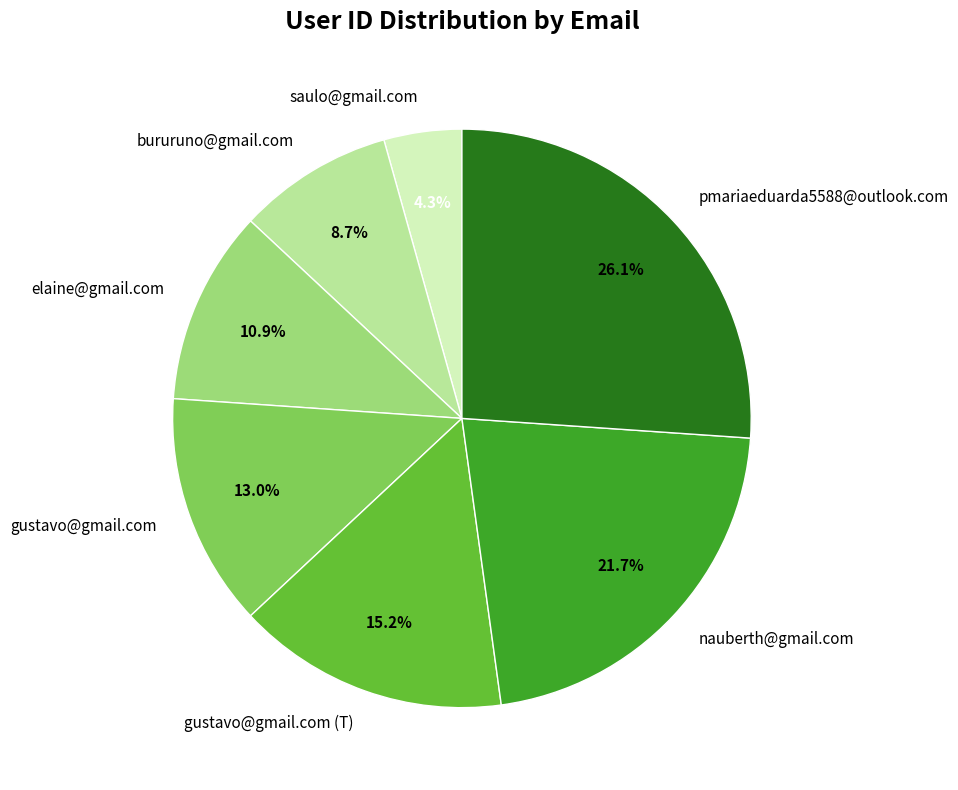

Is bururuno@gmail.com the majority of the pie?

No